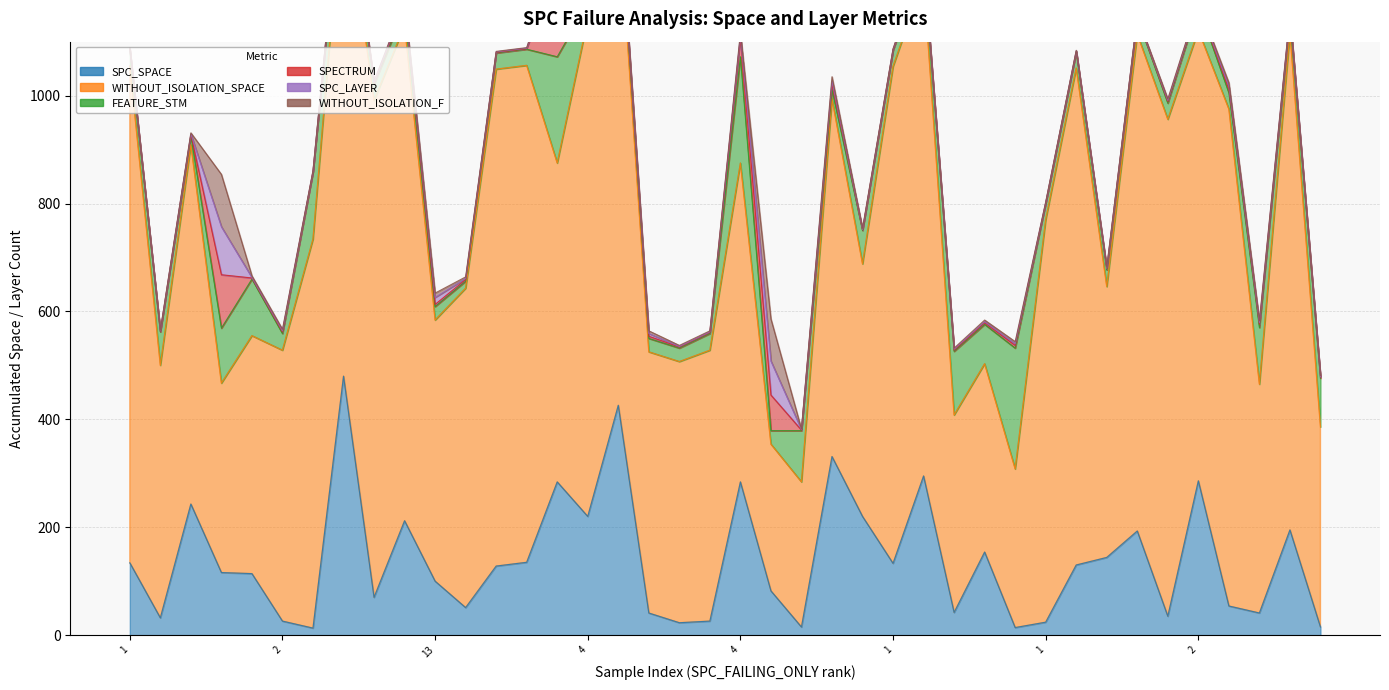

How many values in the SPC_SPACE series exceed 128?

19